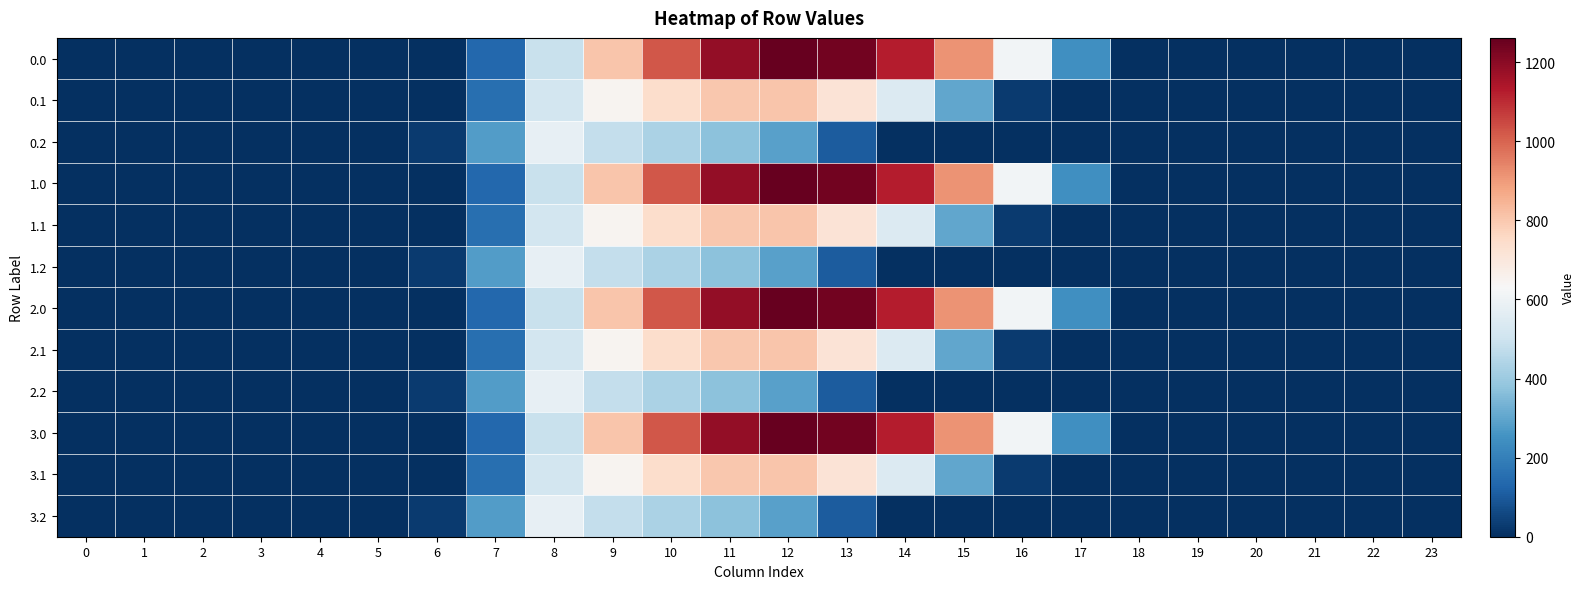

How many distinct data groups are displayed?

12